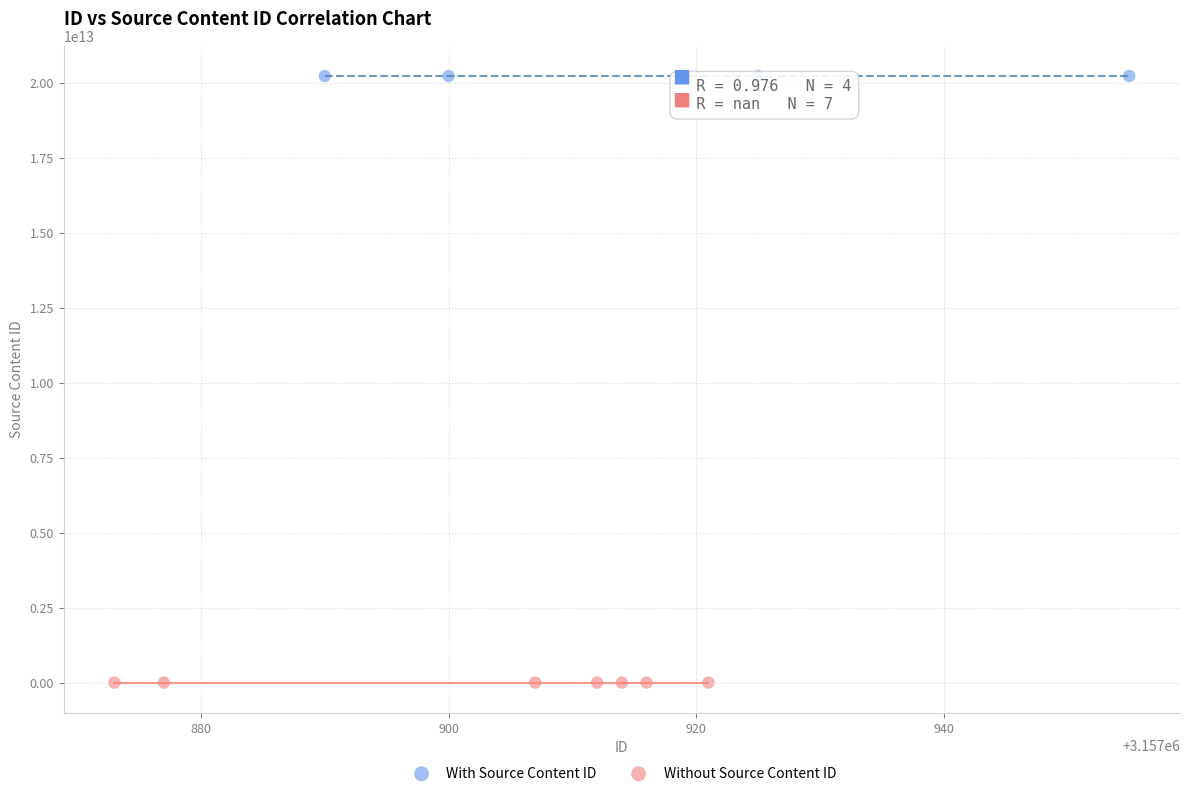

Which series contains the highest Y value?

With Source Content ID